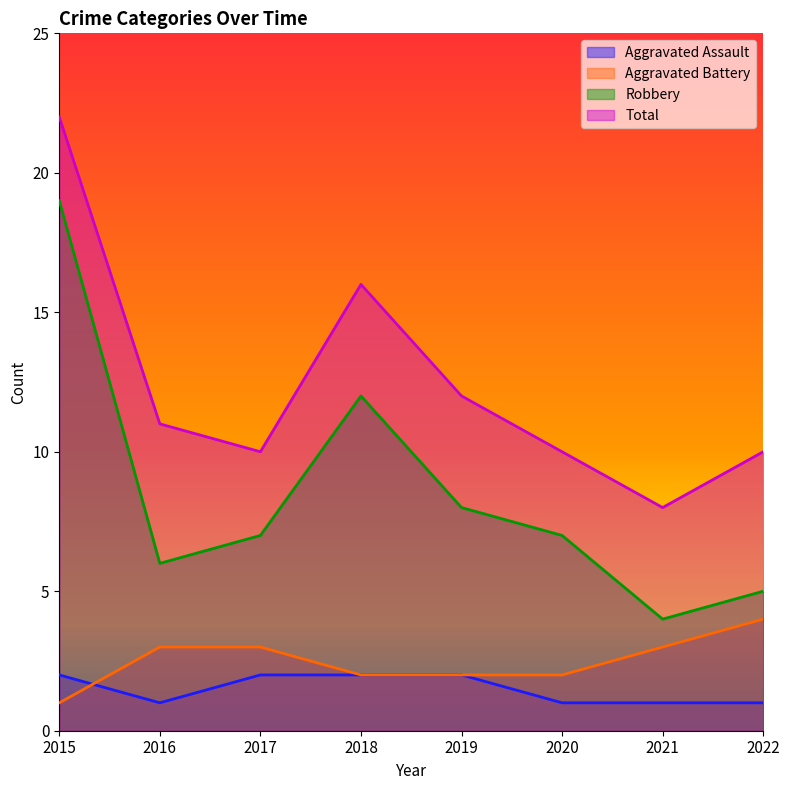

True or false: Total and Robbery intersect in this chart.

False